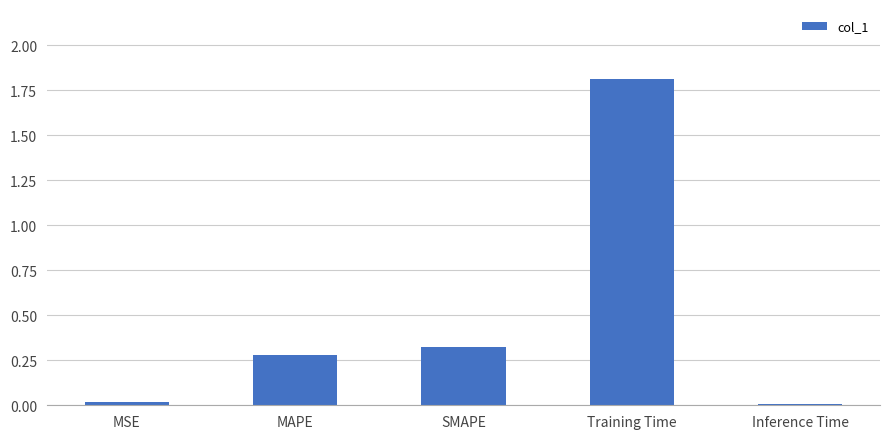

What is the maximum value shown in the chart?

1.8